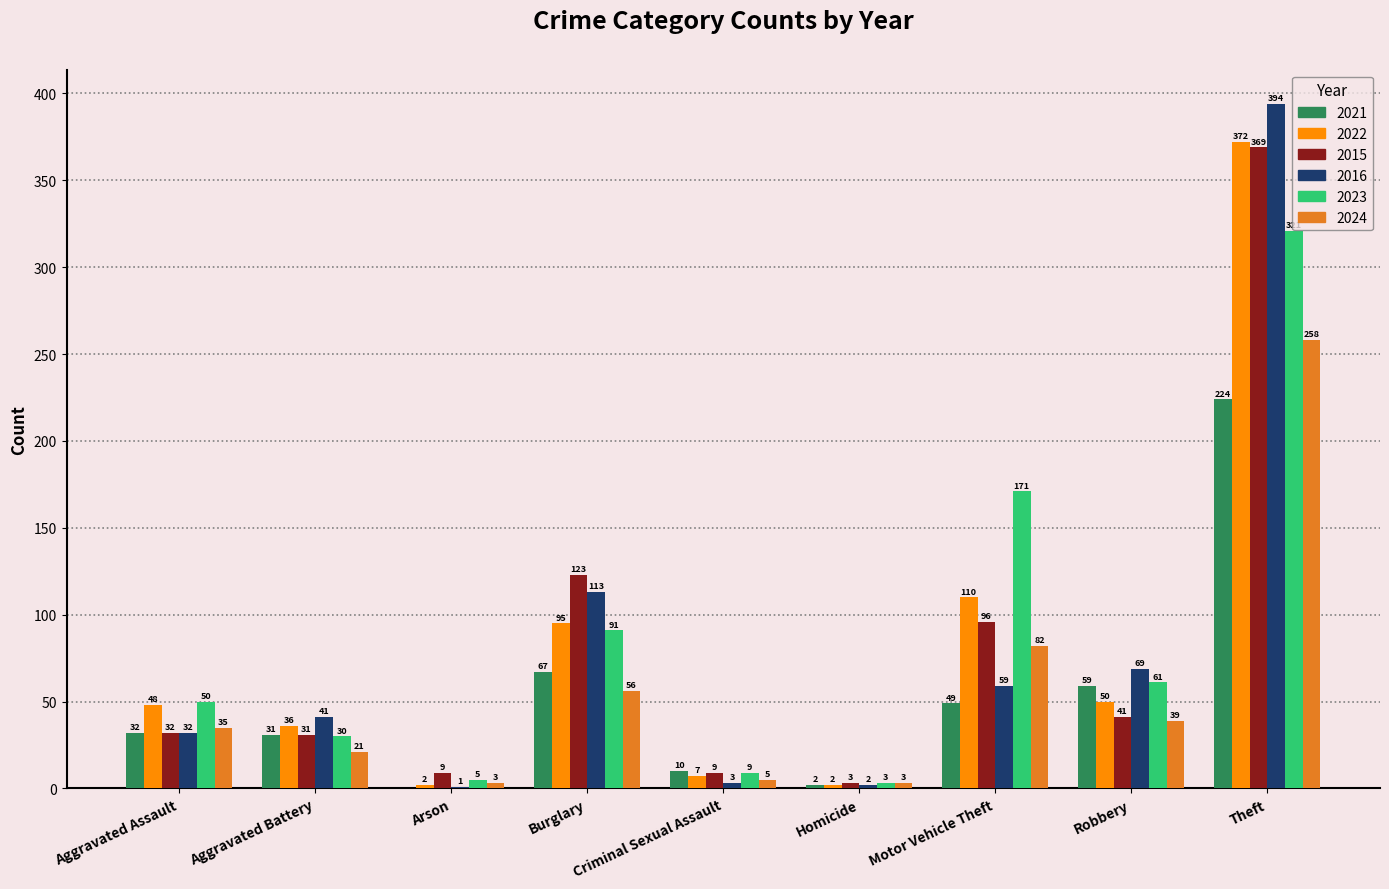

Which series changed the most between Burglary and Theft?

2016